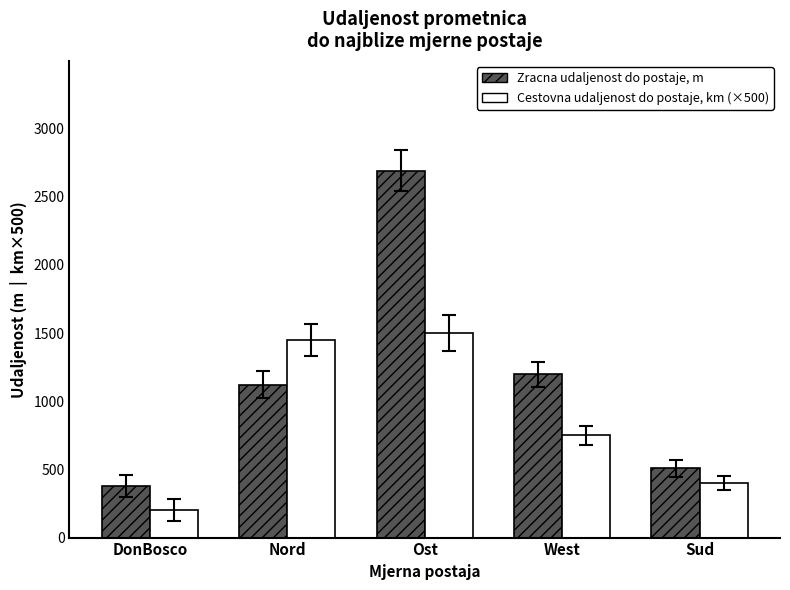

What is the total value across all series at Ost?

4189.7